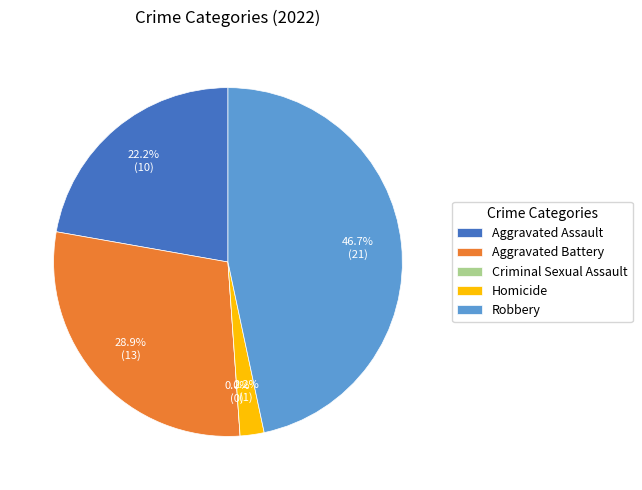

Is there a majority slice in this chart?

No